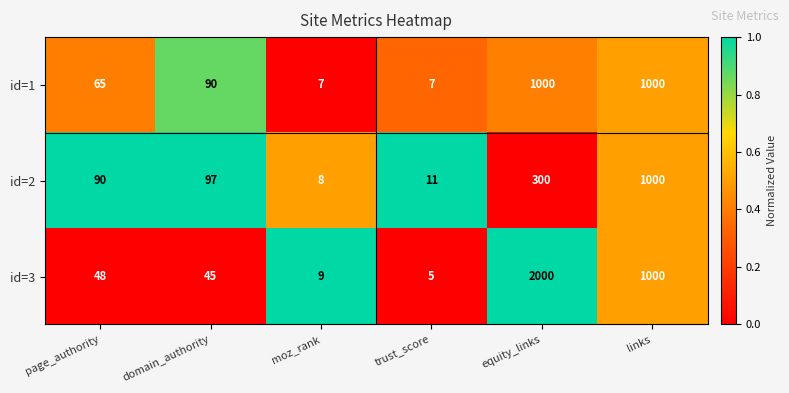

The value of id=3 at moz_rank is 5. True or false?

False